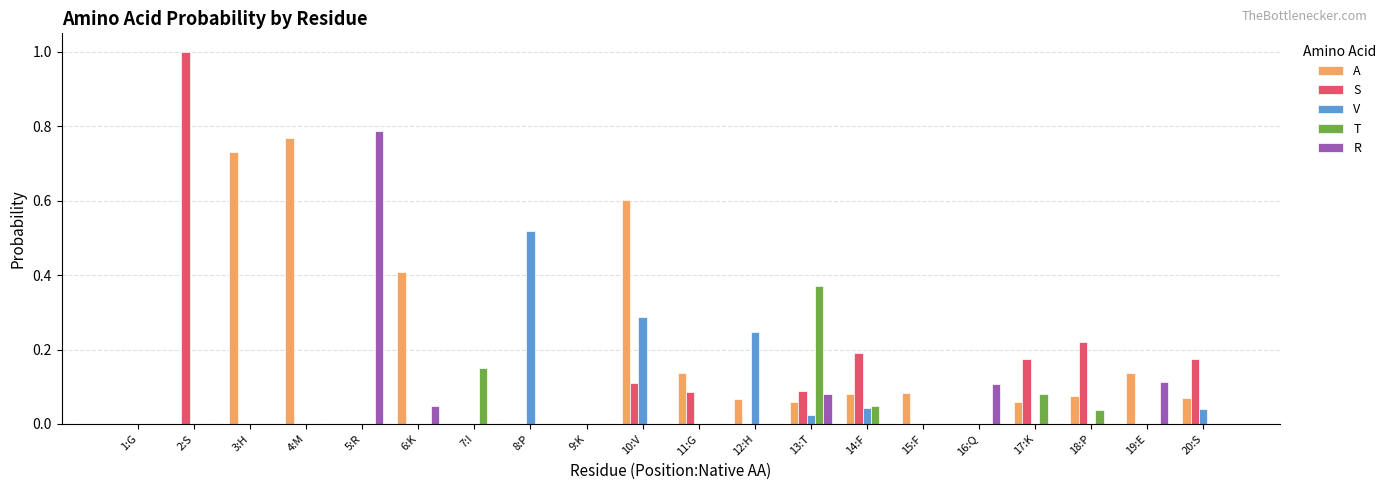

True or false: S has a value of 0.2 at 18:P.

True